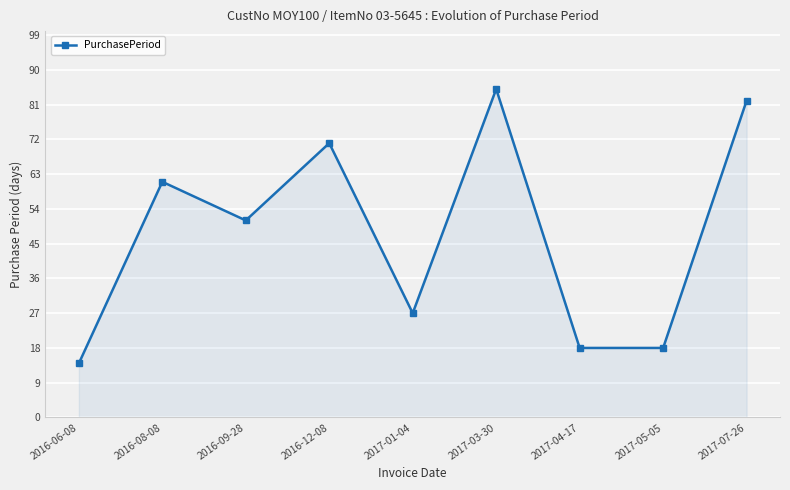

Is it true that the value at 2016-09-28 is 12?

False